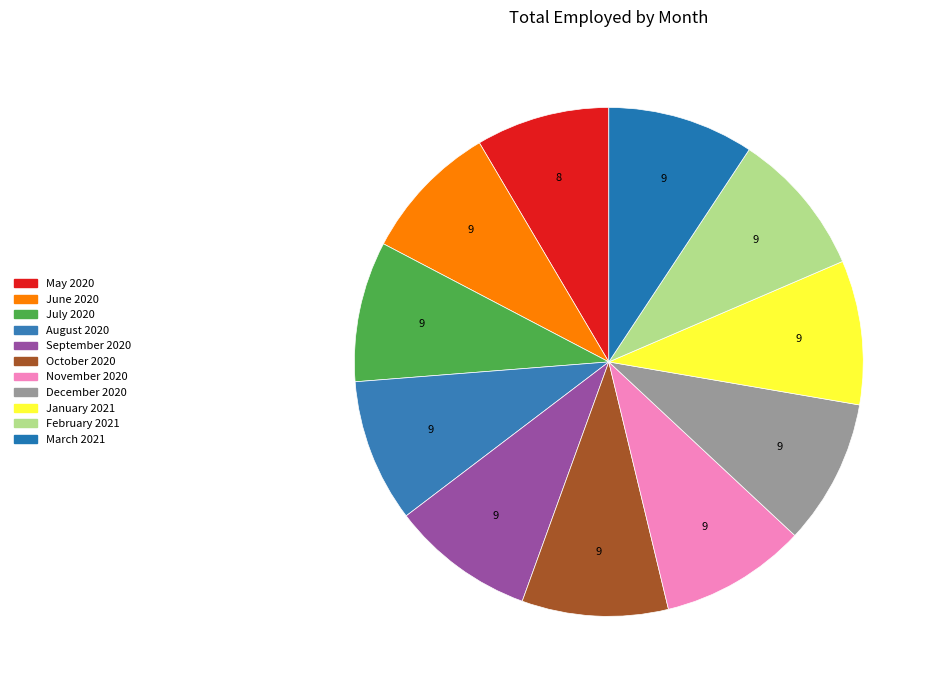

Count the number of slices in the pie.

11